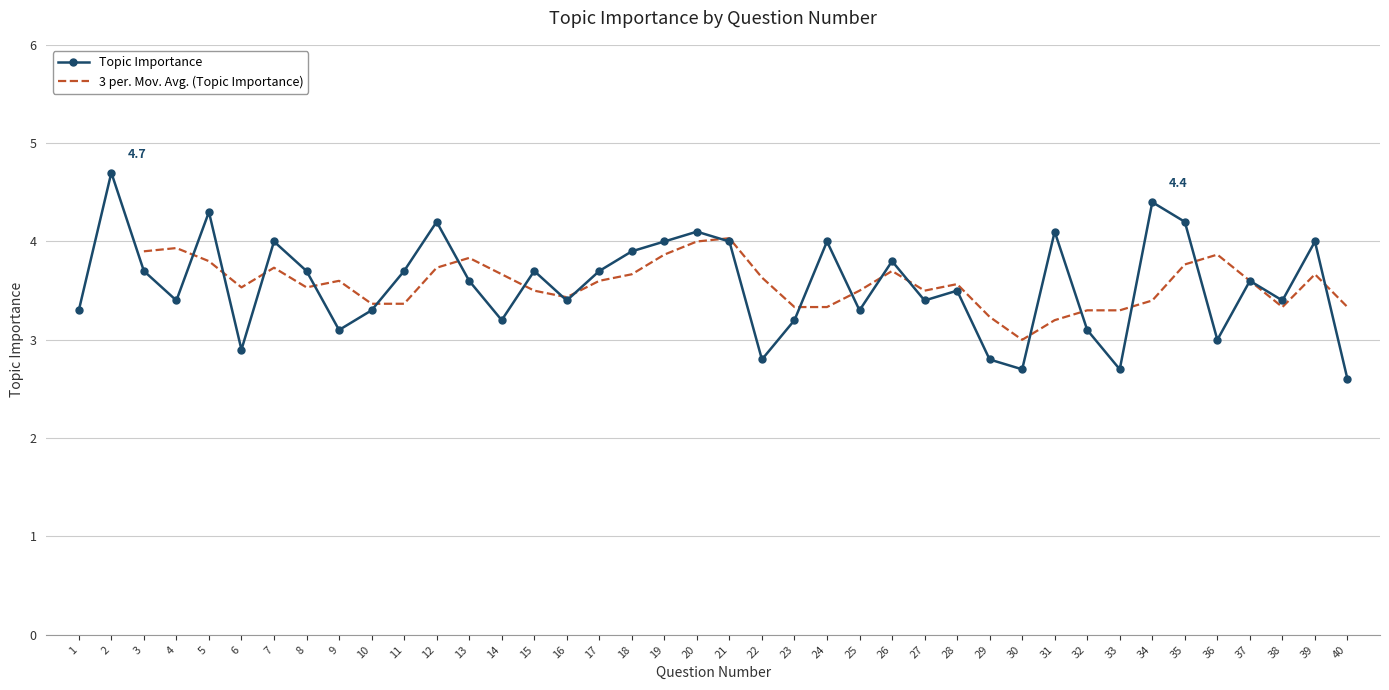

The chart shows a value of 2.7 at 33. True or false?

True